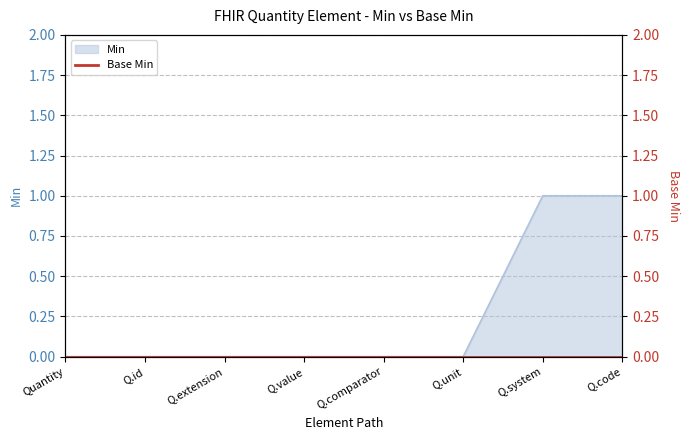

The value of Min at Q.comparator is -1. True or false?

False